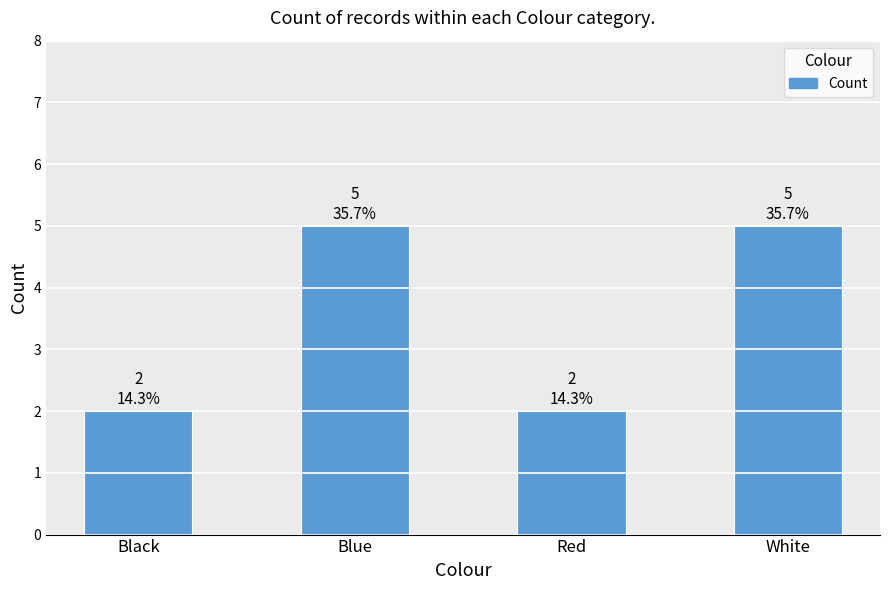

What is the ratio of the value at Blue to the value at Red?

2.5